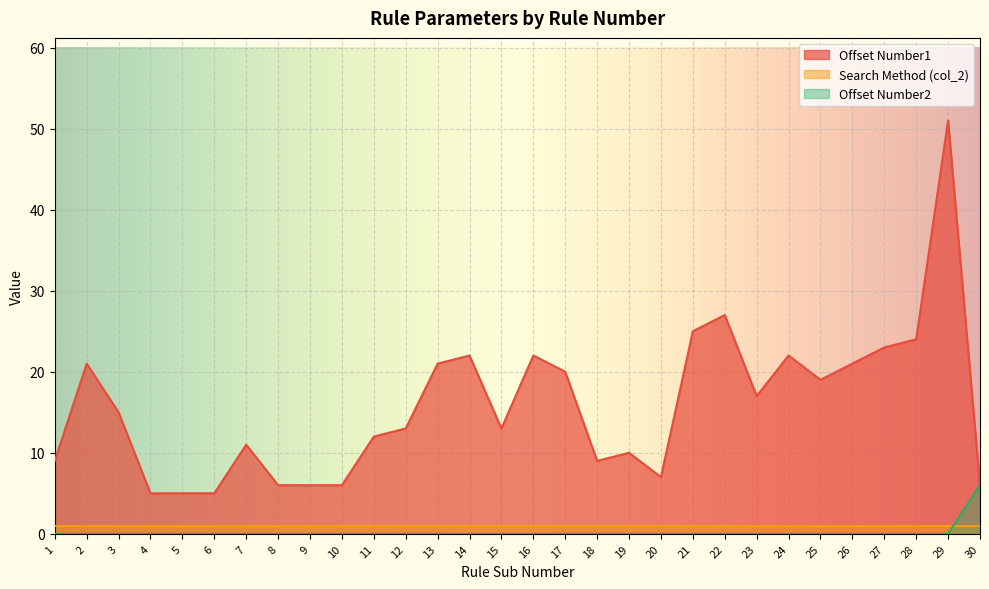

True or false: Offset Number2 and Offset Number1 cross at least once.

False